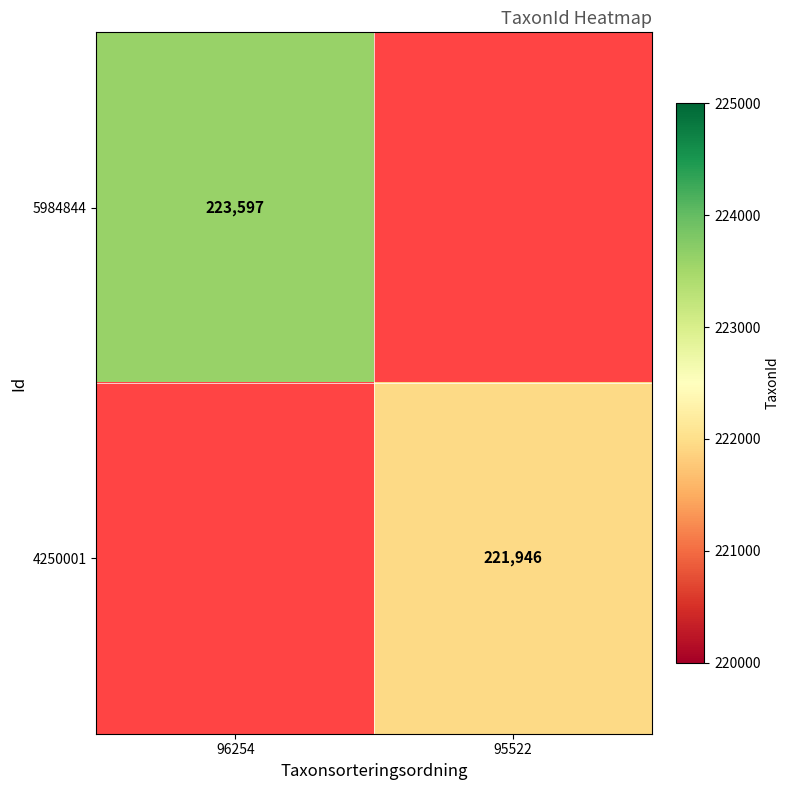

Is it true that 5984844 equals 97305 at 96254?

False